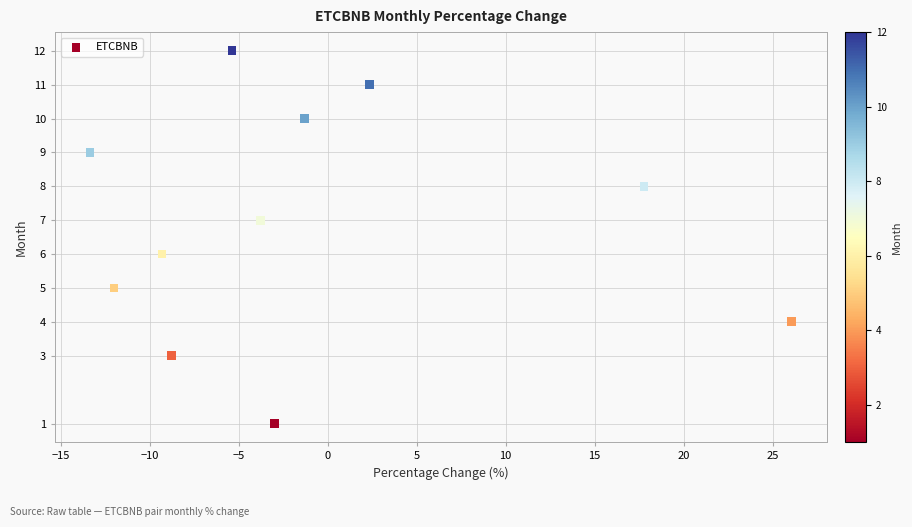

What is the range of Y values (max minus min)?

11